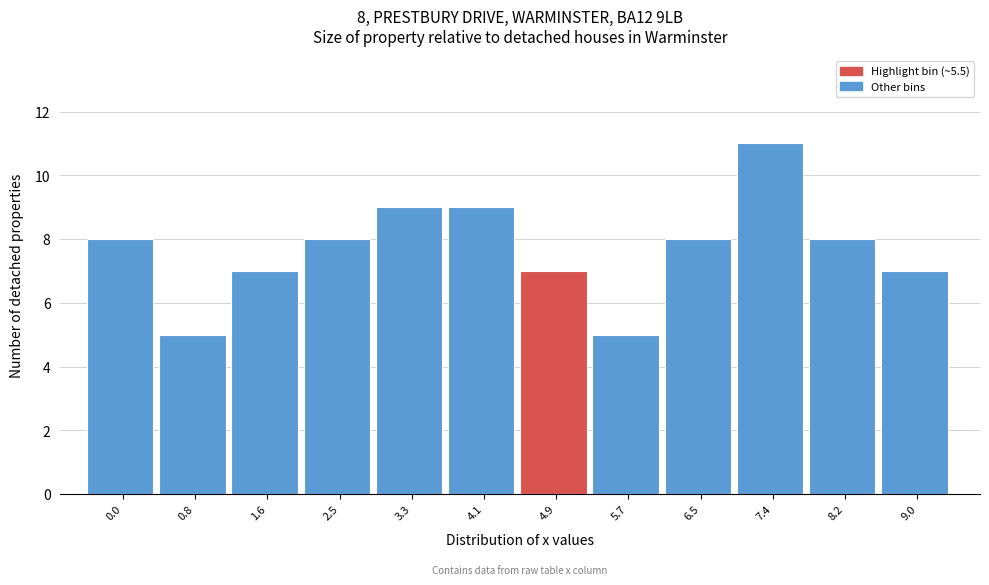

Reading right to left, extract all data points from this chart.

7	8	11	8	5	7	9	9	8	7	5	8